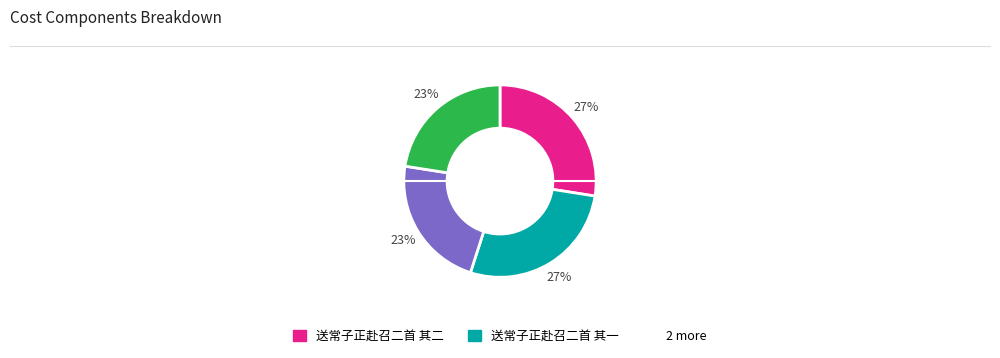

To the nearest percent, what is the average slice percentage?

25%